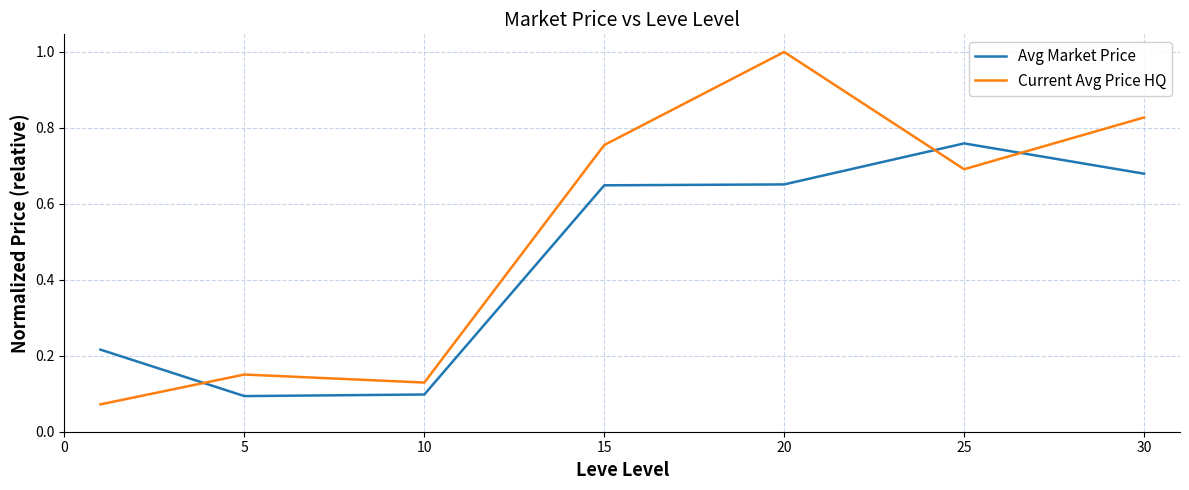

Which series has the largest range (max minus min)?

Current Avg Price HQ